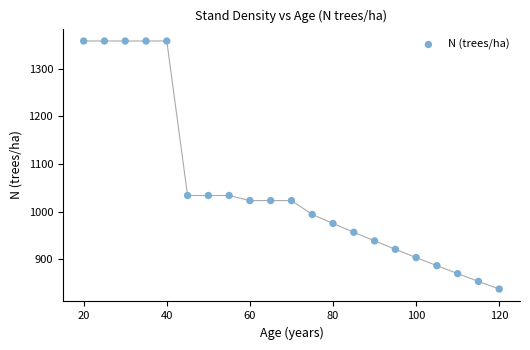

What is the range of Y values (max minus min)?

520.6